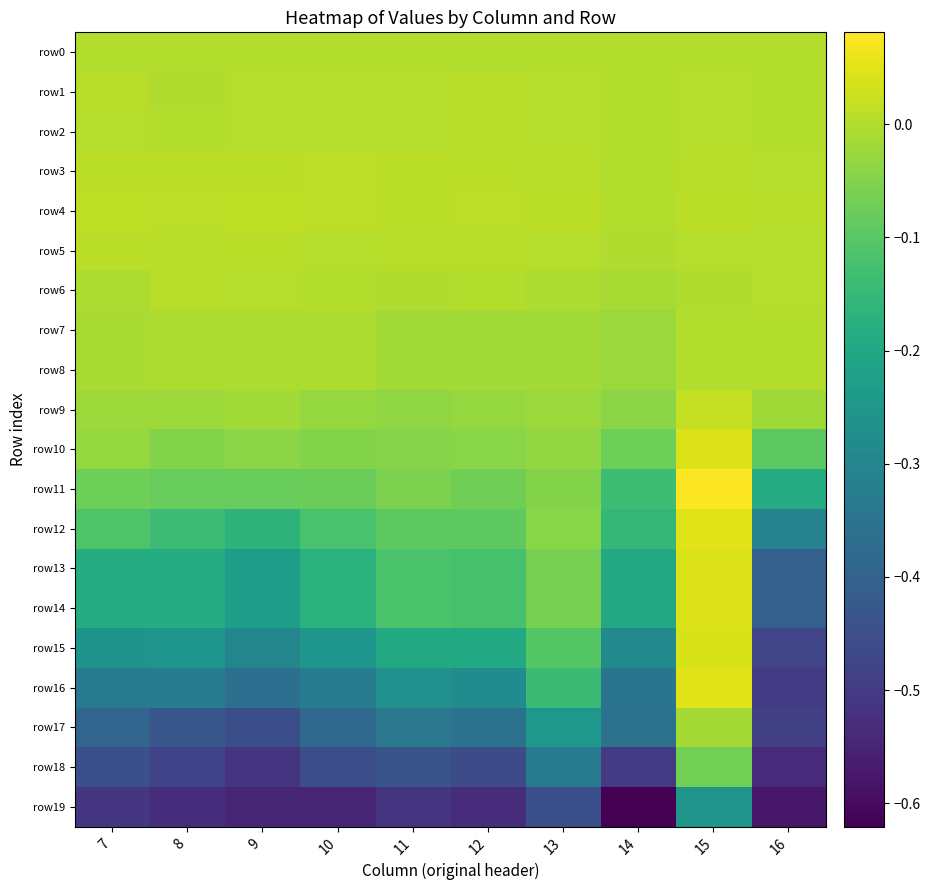

Reading right to left, extract all data points from this chart.

row0: 16=0.0	15=0.0	14=0.0	13=0.0	12=0.0	11=0.0	10=0.0	9=0.0	8=0.0	7=0.0
row1: 16=-0.0	15=0.0	14=-0.0	13=0.0	12=0.0	11=0.0	10=0.0	9=0.0	8=-0.0	7=0.0
row2: 16=-0.0	15=0.0	14=0.0	13=0.0	12=0.0	11=0.0	10=0.0	9=0.0	8=-0.0	7=0.0
row3: 16=0.0	15=0.0	14=0.0	13=0.0	12=0.0	11=0.0	10=0.0	9=0.0	8=0.0	7=0.0
row4: 16=0.0	15=0.0	14=-0.0	13=0.0	12=0.0	11=0.0	10=0.0	9=0.0	8=0.0	7=0.0
row5: 16=0.0	15=0.0	14=-0.0	13=0.0	12=0.0	11=0.0	10=0.0	9=0.0	8=0.0	7=0.0
row6: 16=0.0	15=-0.0	14=-0.0	13=-0.0	12=0.0	11=-0.0	10=0.0	9=0.0	8=0.0	7=-0.0
row7: 16=0.0	15=0.0	14=-0.0	13=-0.0	12=-0.0	11=-0.0	10=-0.0	9=-0.0	8=-0.0	7=-0.0
row8: 16=0.0	15=0.0	14=-0.0	13=-0.0	12=-0.0	11=-0.0	10=-0.0	9=-0.0	8=-0.0	7=-0.0
row9: 16=-0.0	15=0.0	14=-0.0	13=-0.0	12=-0.0	11=-0.0	10=-0.0	9=-0.0	8=-0.0	7=-0.0
row10: 16=-0.1	15=0.0	14=-0.1	13=-0.0	12=-0.0	11=-0.0	10=-0.1	9=-0.0	8=-0.0	7=-0.0
row11: 16=-0.2	15=0.1	14=-0.1	13=-0.0	12=-0.1	11=-0.1	10=-0.1	9=-0.1	8=-0.1	7=-0.1
row12: 16=-0.3	15=0.0	14=-0.2	13=-0.0	12=-0.1	11=-0.1	10=-0.1	9=-0.2	8=-0.1	7=-0.1
row13: 16=-0.4	15=0.0	14=-0.2	13=-0.1	12=-0.1	11=-0.1	10=-0.2	9=-0.2	8=-0.2	7=-0.2
row14: 16=-0.4	15=0.0	14=-0.2	13=-0.1	12=-0.1	11=-0.1	10=-0.2	9=-0.2	8=-0.2	7=-0.2
row15: 16=-0.5	15=0.0	14=-0.3	13=-0.1	12=-0.2	11=-0.2	10=-0.3	9=-0.3	8=-0.3	7=-0.3
row16: 16=-0.5	15=0.0	14=-0.3	13=-0.1	12=-0.3	11=-0.3	10=-0.3	9=-0.4	8=-0.3	7=-0.3
row17: 16=-0.5	15=-0.0	14=-0.4	13=-0.2	12=-0.4	11=-0.3	10=-0.4	9=-0.5	8=-0.4	7=-0.4
row18: 16=-0.5	15=-0.1	14=-0.5	13=-0.3	12=-0.5	11=-0.4	10=-0.5	9=-0.5	8=-0.5	7=-0.4
row19: 16=-0.6	15=-0.3	14=-0.6	13=-0.4	12=-0.5	11=-0.5	10=-0.5	9=-0.5	8=-0.5	7=-0.5